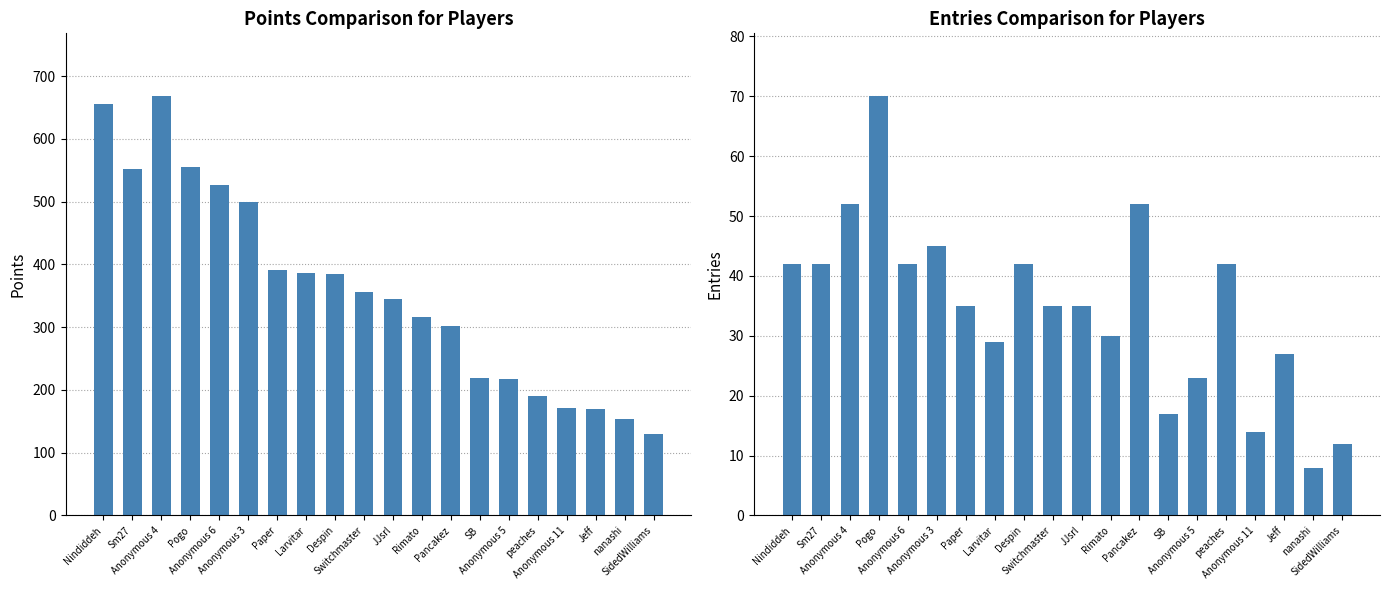

Is it true that Entries equals 42 at peaches?

True